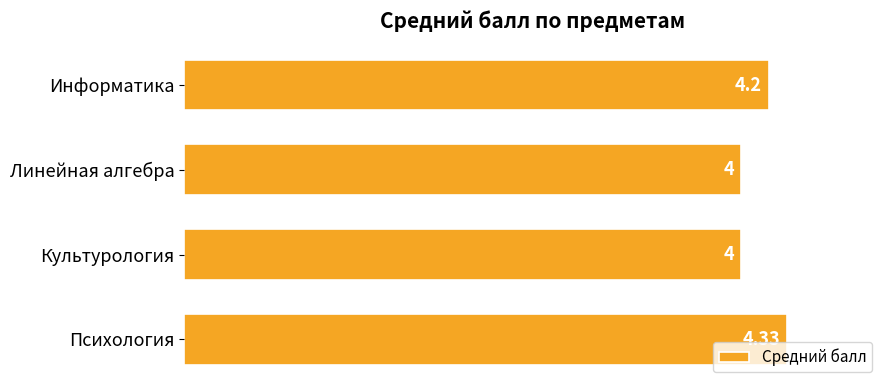

What is the minimum value shown in the chart?

4.0